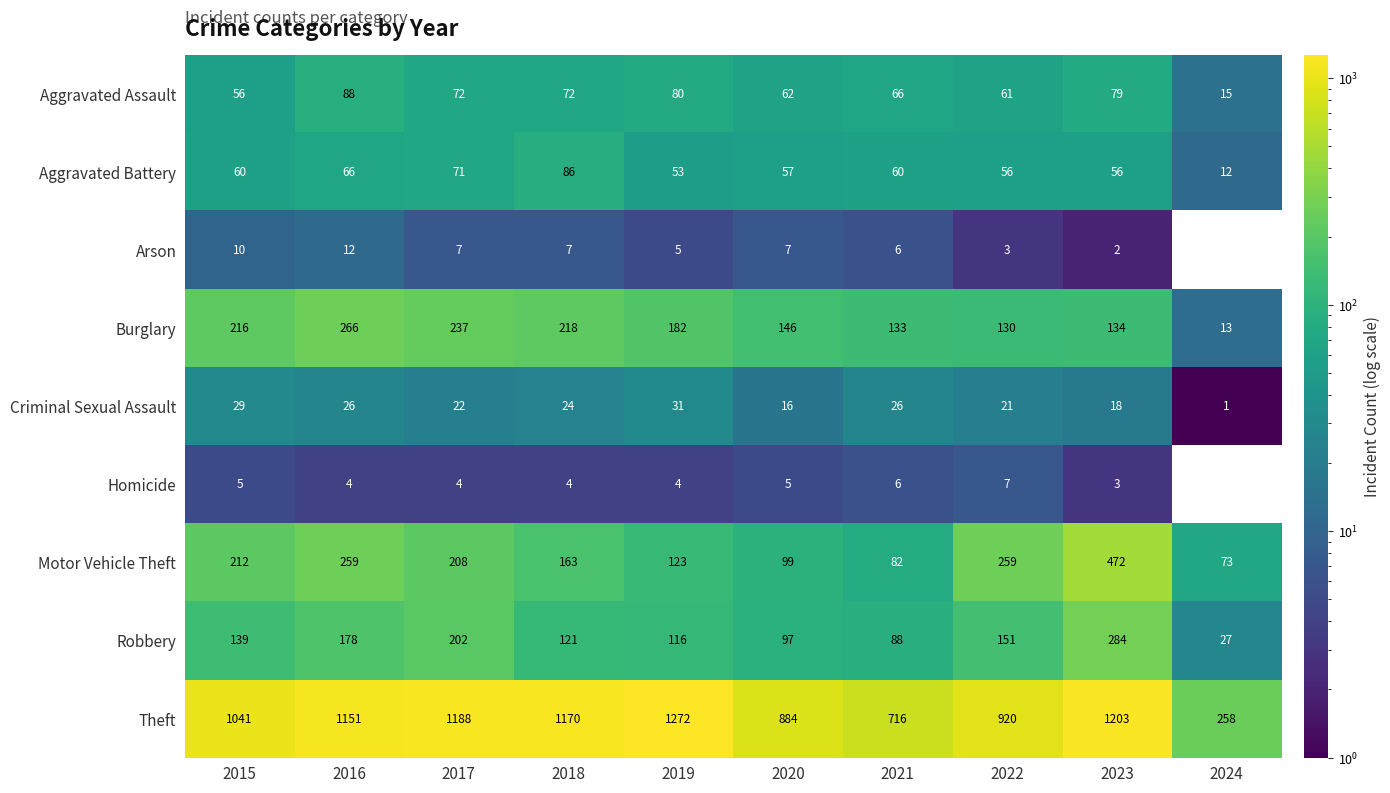

What is the highest value of the Criminal Sexual Assault series?

31